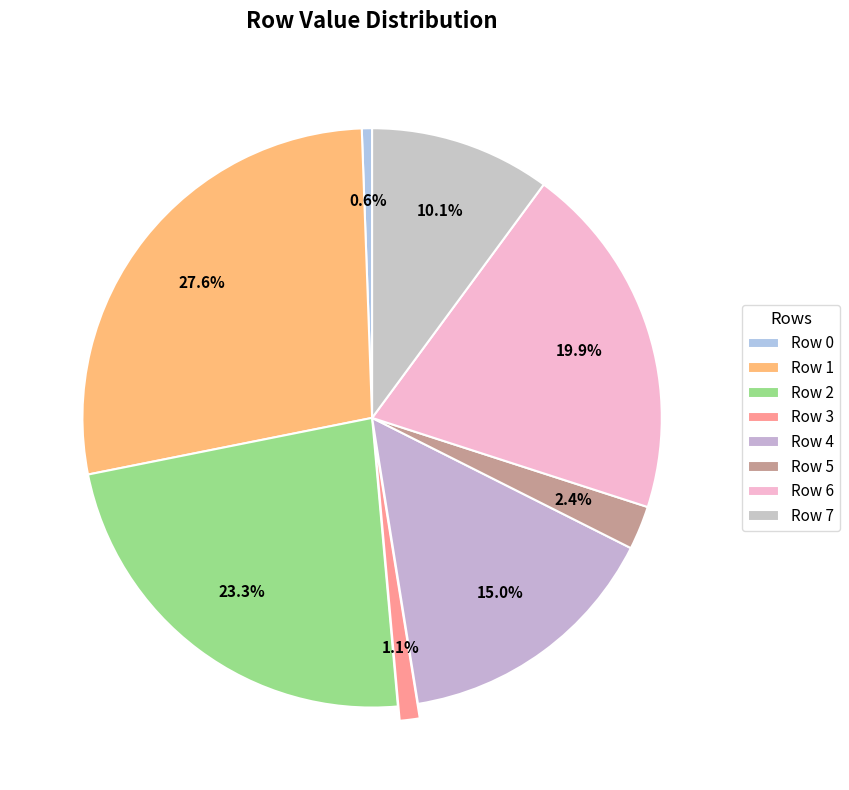

What is the smallest slice in the pie chart?

Row 0